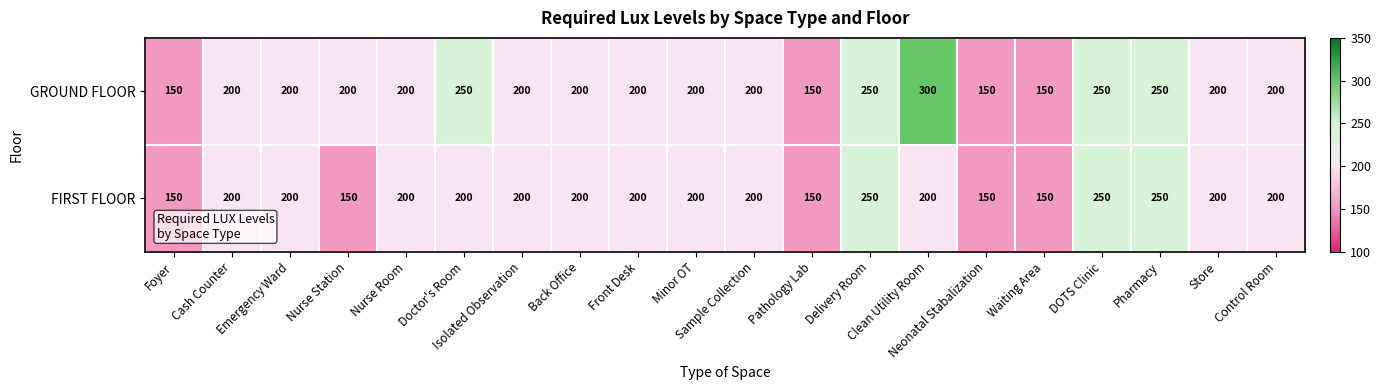

Which series has the widest spread of values?

GROUND FLOOR